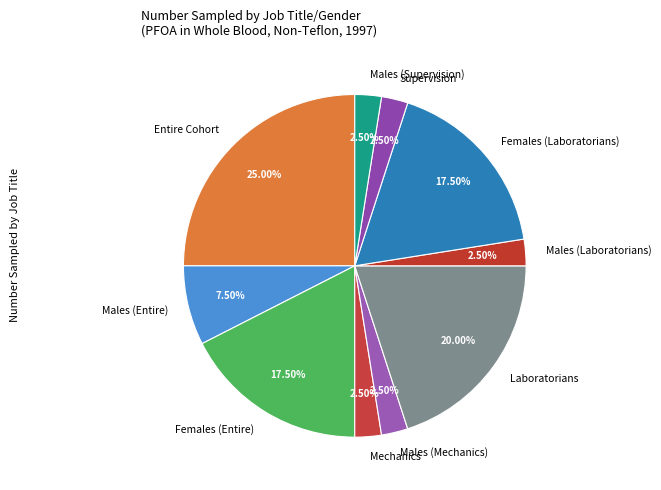

Which slice is the largest?

Entire Cohort